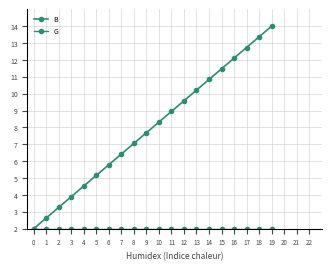

Rank the categories by B value from highest to lowest.

19, 18, 17, 16, 15, 14, 13, 12, 11, 10, 9, 8, 7, 6, 5, 4, 3, 2, 1, 0